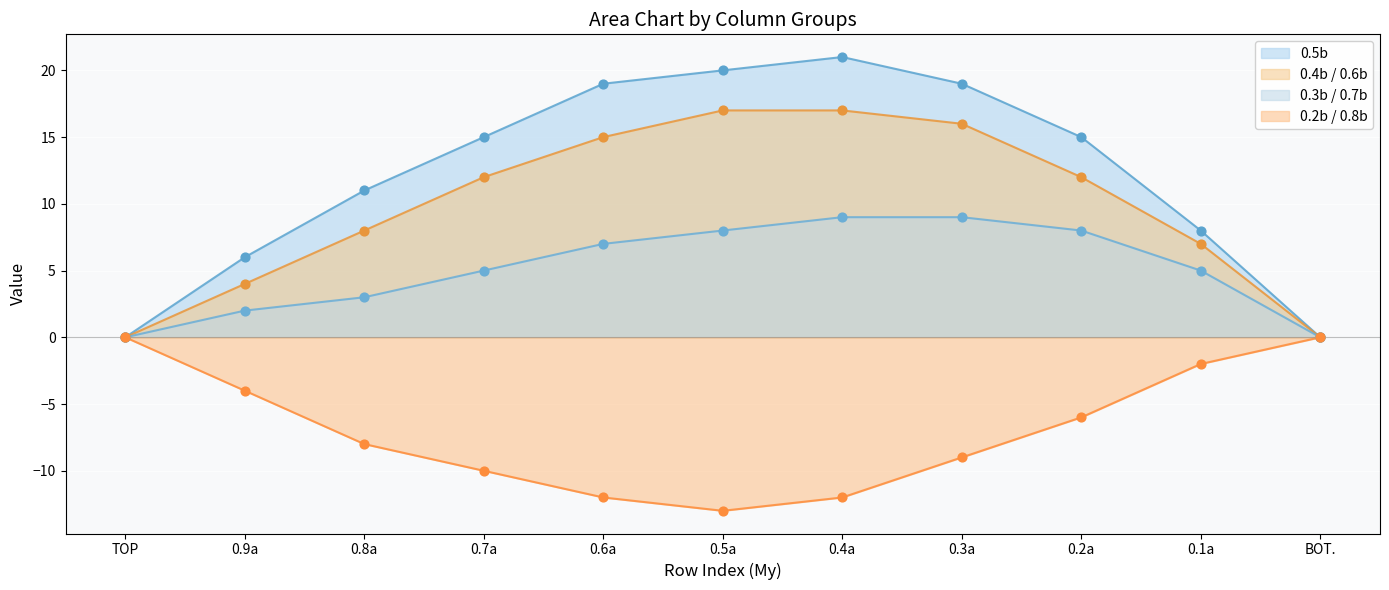

What are all the series names shown in the legend?

0.5b, 0.4b / 0.6b, 0.3b / 0.7b, 0.2b / 0.8b